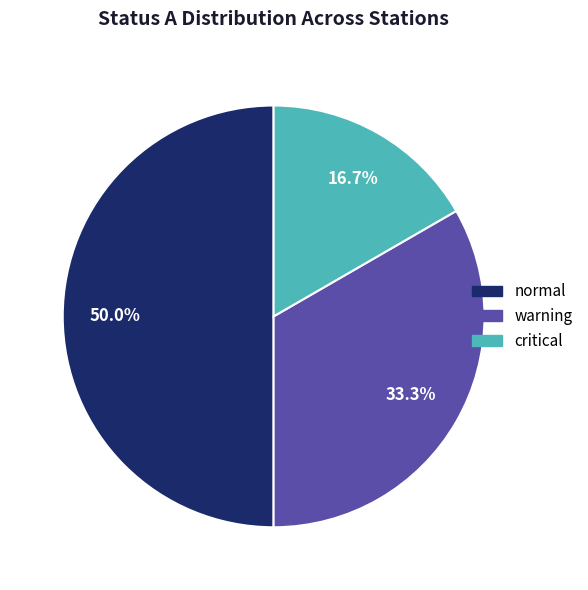

What percentage is the normal slice, to the nearest percent?

50%